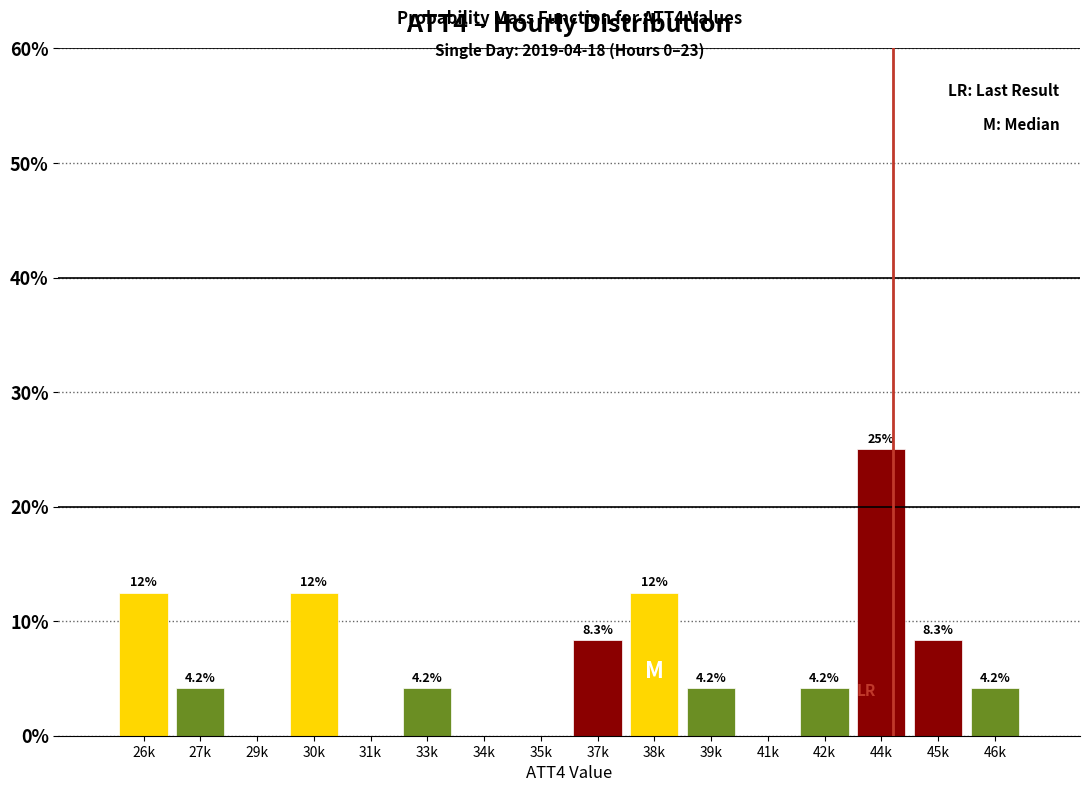

Reading right to left, transcribe all the data shown in this chart.

46k=4.2	45k=8.3	44k=25.0	42k=4.2	41k=0.0	39k=4.2	38k=12.5	37k=8.3	35k=0.0	34k=0.0	33k=4.2	31k=0.0	30k=12.5	29k=0.0	27k=4.2	26k=12.5